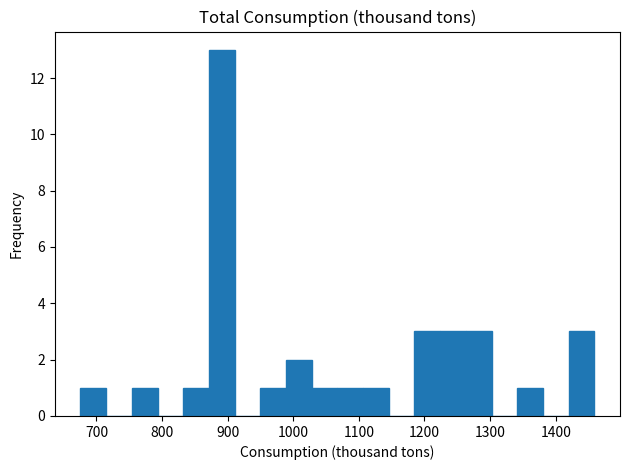

Read against the x-axis, roughly where is the centre of the tallest bar?

890